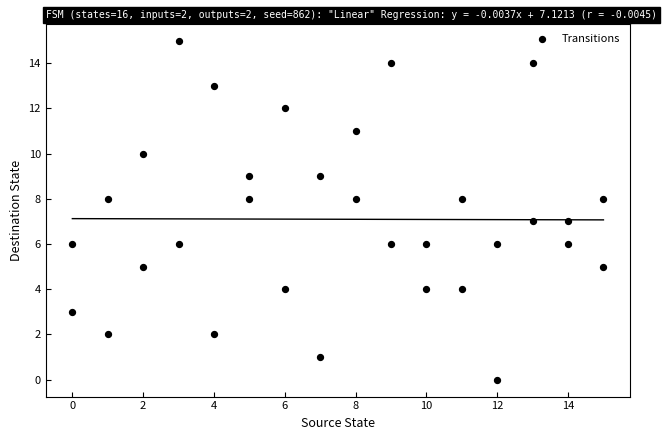

What is the range of Y values (max minus min)?

15